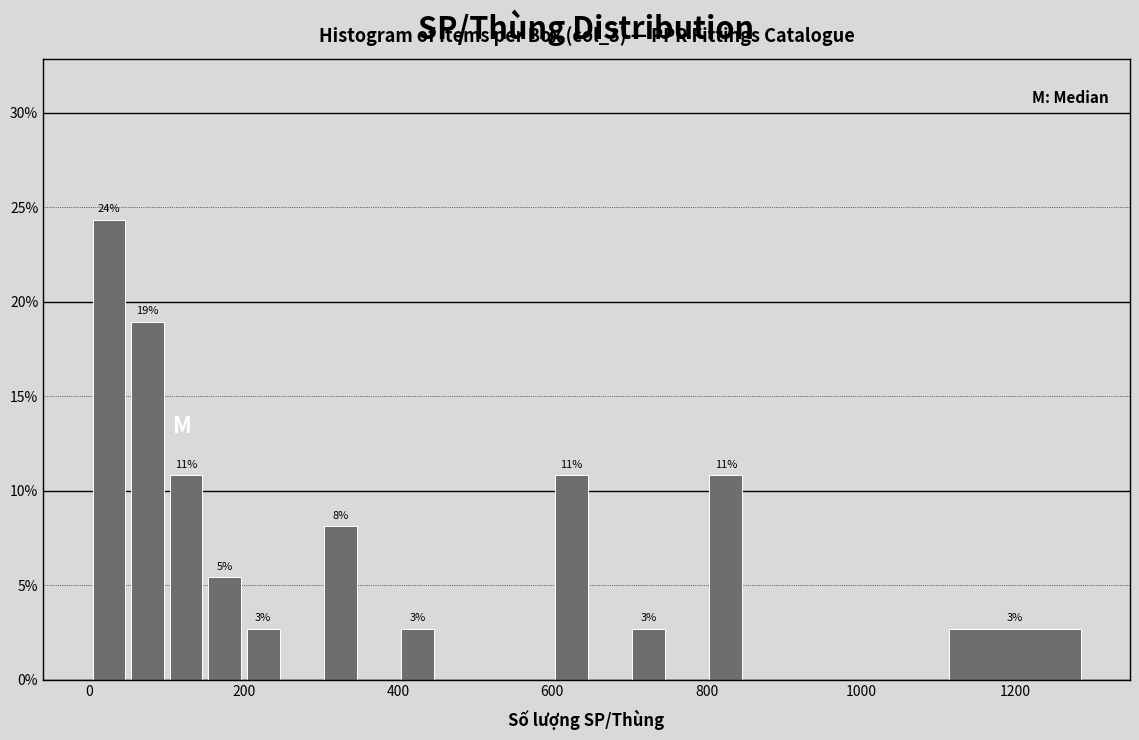

Around what value on the x-axis is the tallest bar? Give the approximate position of its centre, as read against the axis.

20